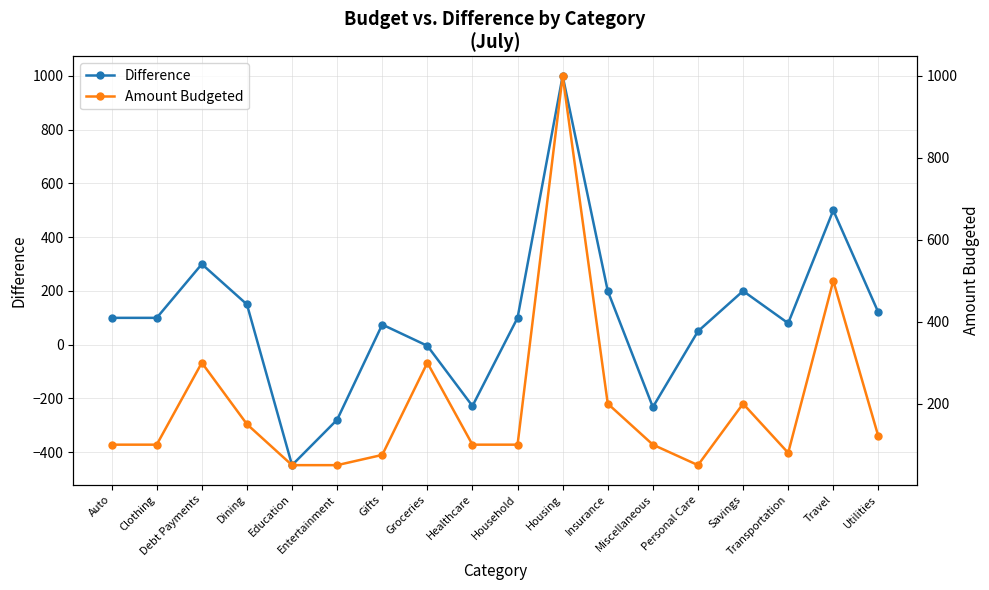

Reading left to right, transcribe all the data shown in this chart.

Difference: 100	100	300	150	-448	-279	75	-4	-228	100	1000	200	-232	50	200	80	500	120
Amount Budgeted: 100	100	300	150	50	50	75	300	100	100	1000	200	100	50	200	80	500	120